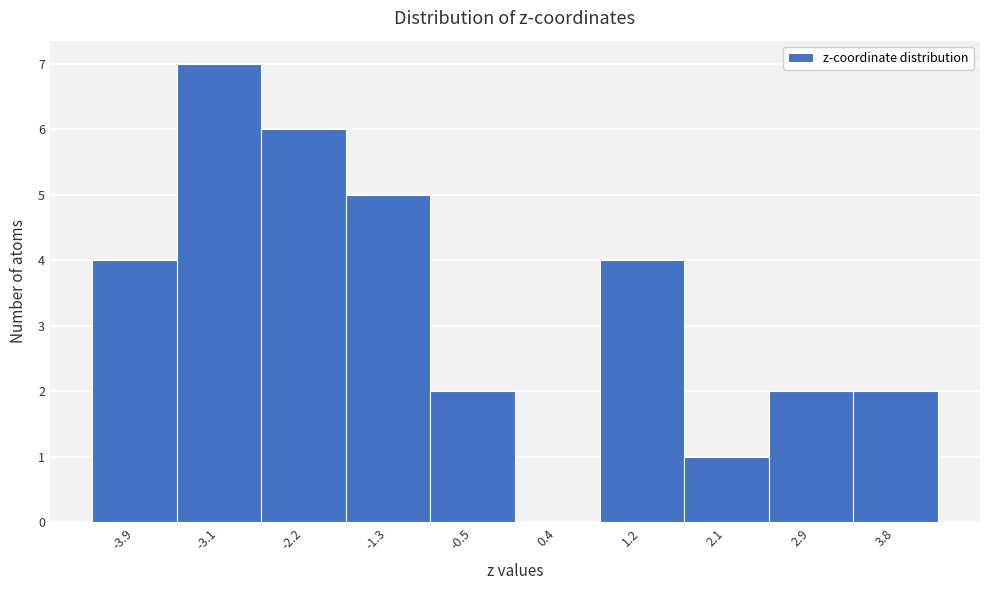

Reading left to right, list all the values displayed in this chart.

-3.9=4	-3.1=7	-2.2=6	-1.3=5	-0.5=2	0.4=0	1.2=4	2.1=1	2.9=2	3.8=2